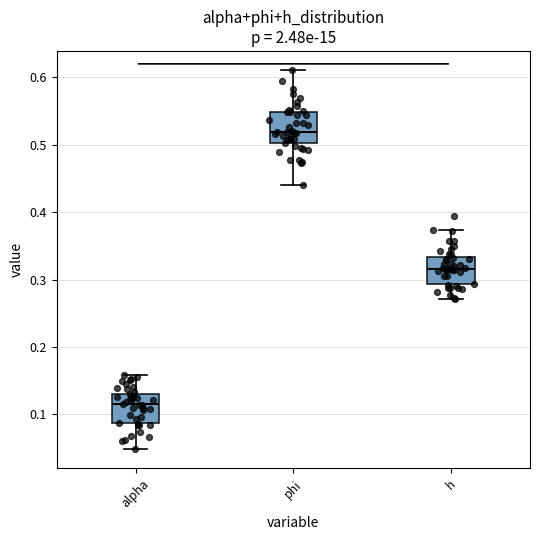

Reading left to right, transcribe this box plot: for each box, give where its median line is, the range the box spans, and where its two whiskers end, as read against the y-axis. The values are not printed on the chart, so give them approximately, as read against the axis.

alpha: median 0.11, box 0.09 to 0.13, whiskers 0.05 to 0.16
phi: median 0.52, box 0.50 to 0.55, whiskers 0.44 to 0.61
h: median 0.32, box 0.29 to 0.33, whiskers 0.27 to 0.37